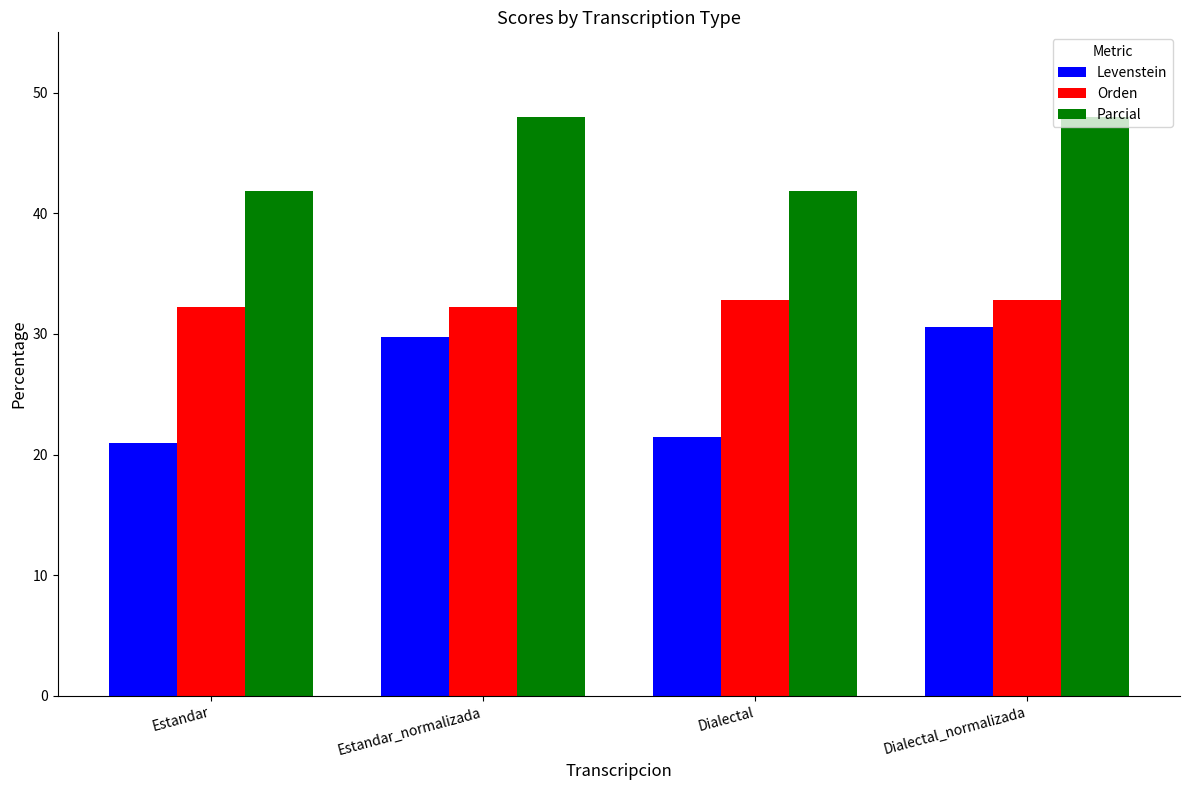

Rank the series at Estandar_normalizada from lowest to highest value.

Levenstein, Orden, Parcial